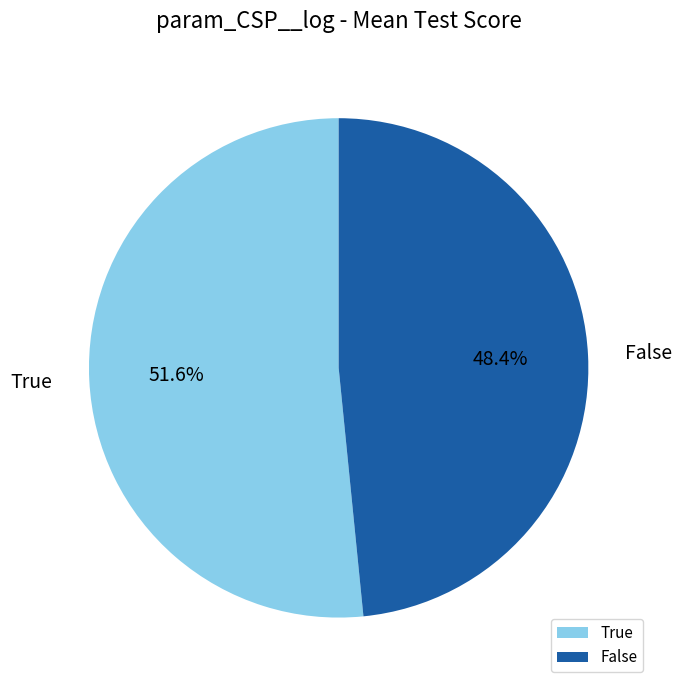

Which category accounts for the majority?

True